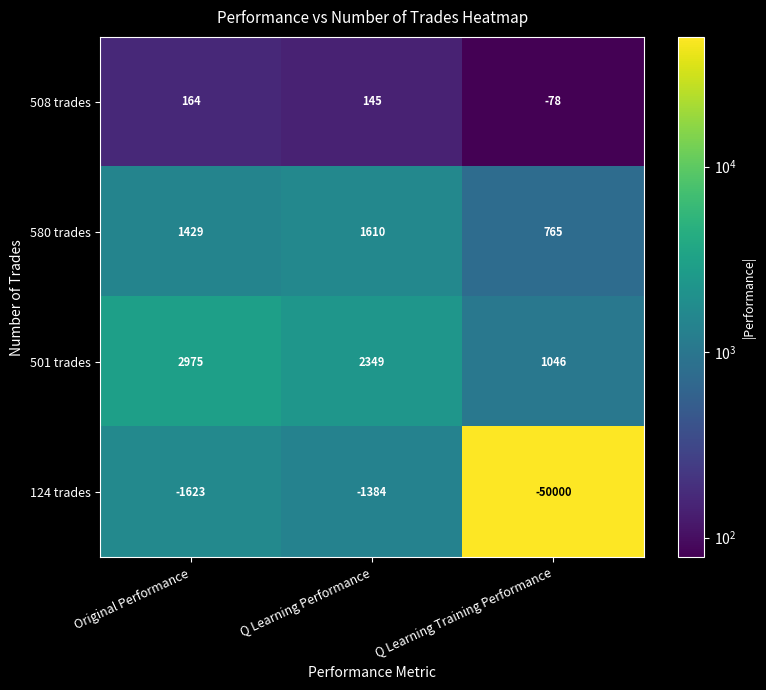

At which category is the sum across all series the highest?

Original Performance